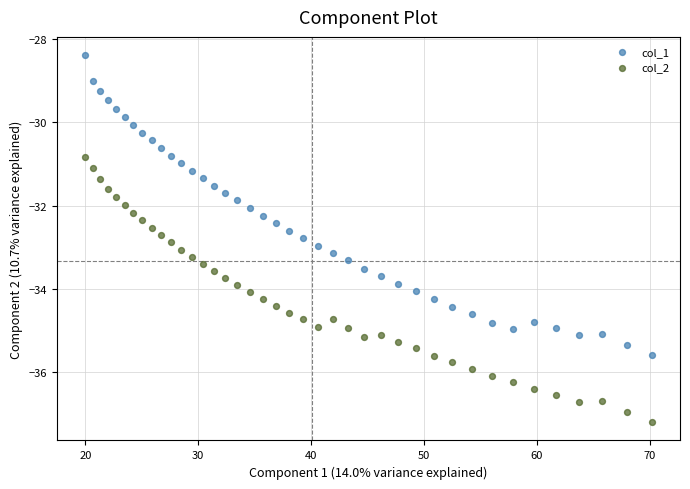

What is the X range (max minus min) for the scatter plot?

50.2